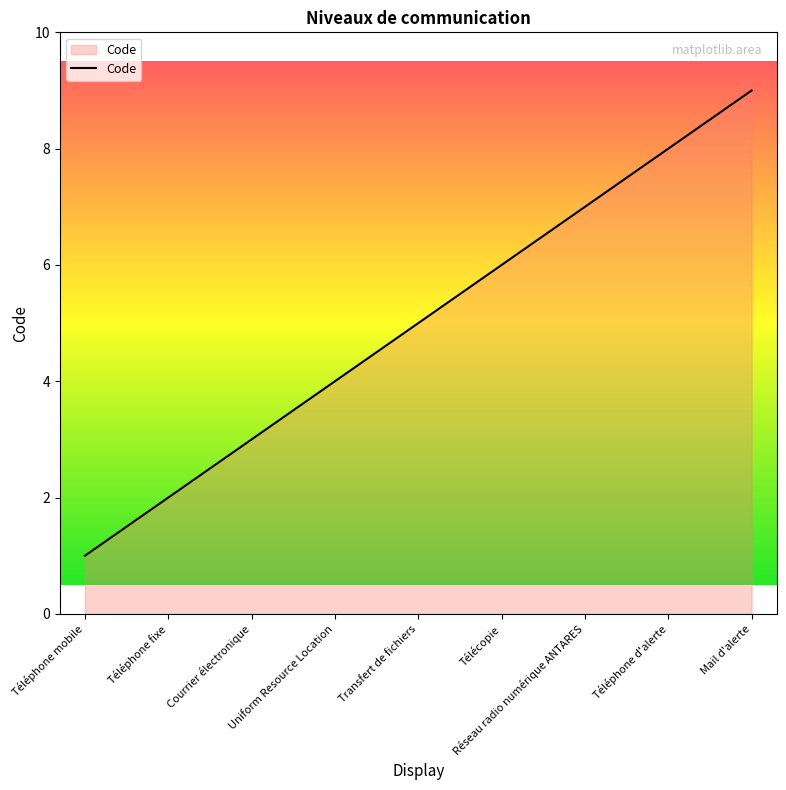

What position from the right is Téléphone mobile?

9